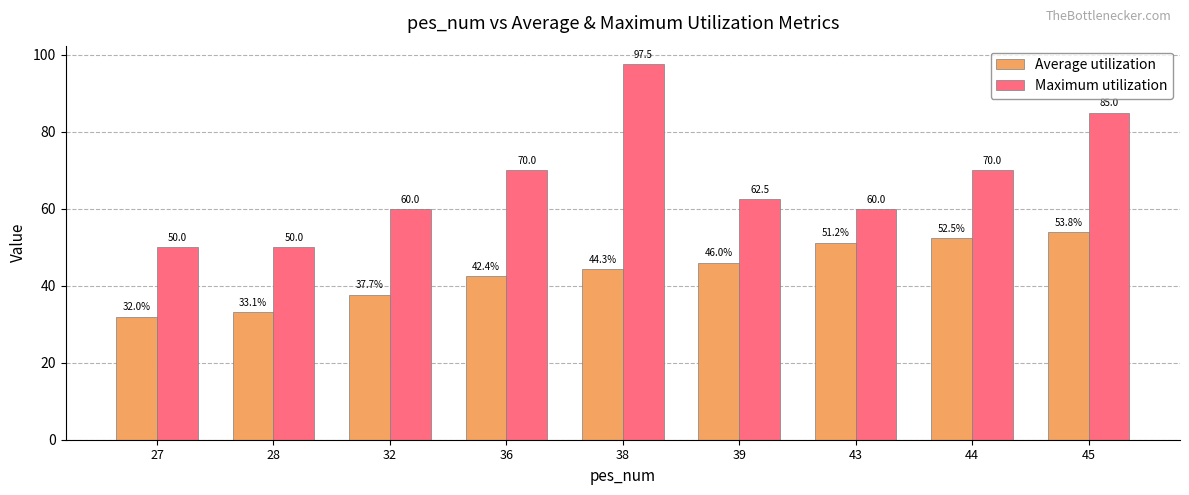

Which category has the lowest value in the Average utilization series?

27